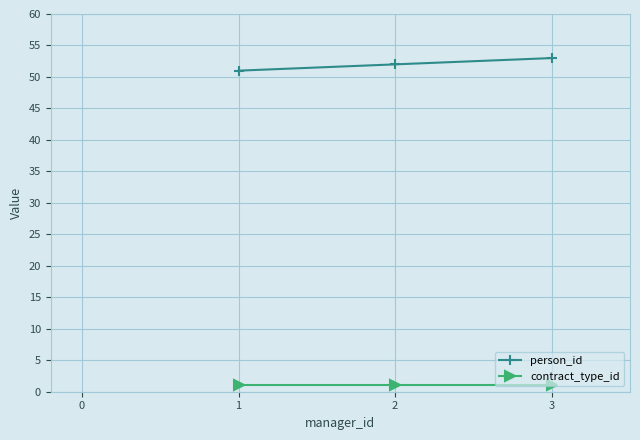

Rank the series by their maximum value, from lowest to highest.

contract_type_id, person_id